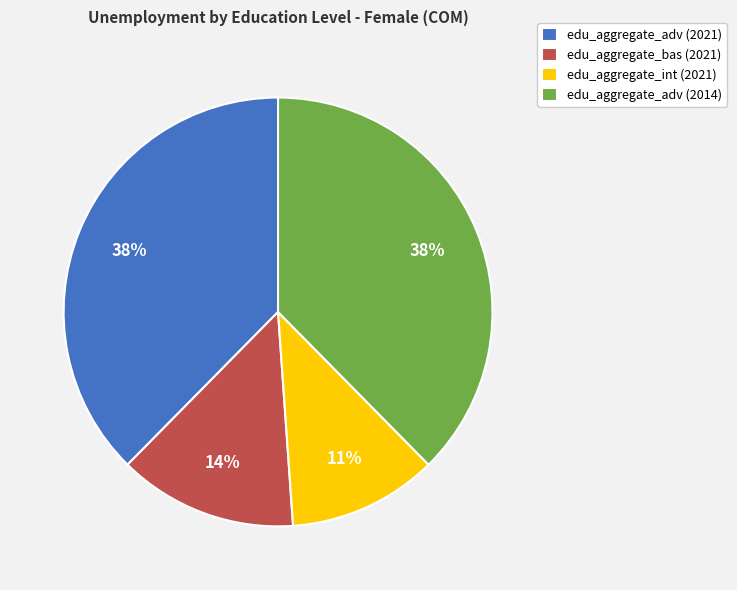

Combined, do edu_aggregate_int (2021) and edu_aggregate_adv (2021) account for over 50%?

No